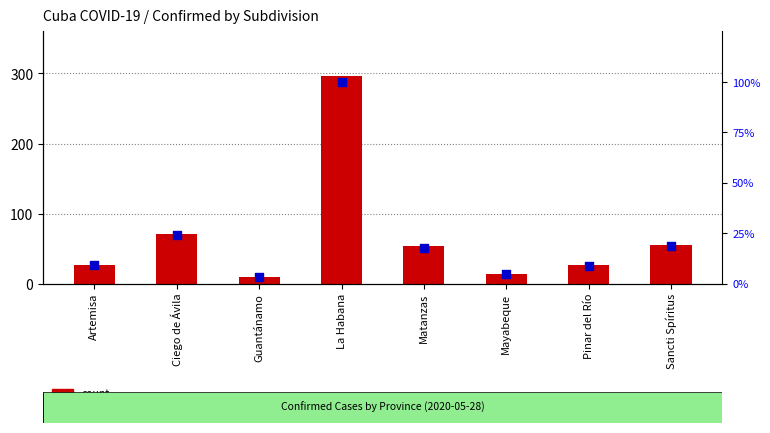

Is the value of percentile rank within the sample at Guantánamo greater than the value of count at La Habana?

No